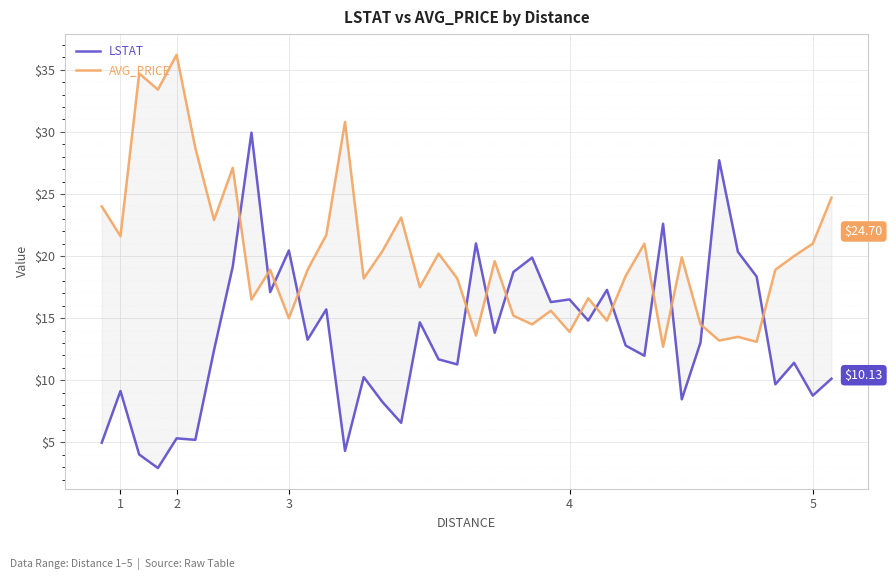

True or false: AVG_PRICE and LSTAT intersect in this chart.

True